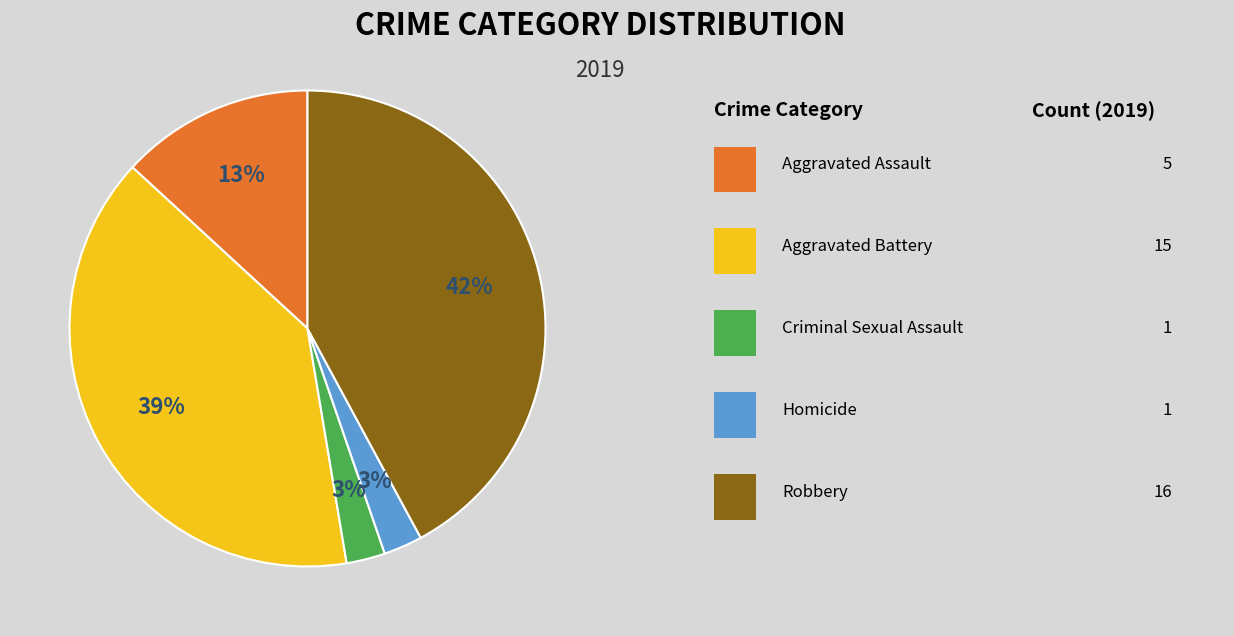

Is there any slice that represents more than half of the pie?

No